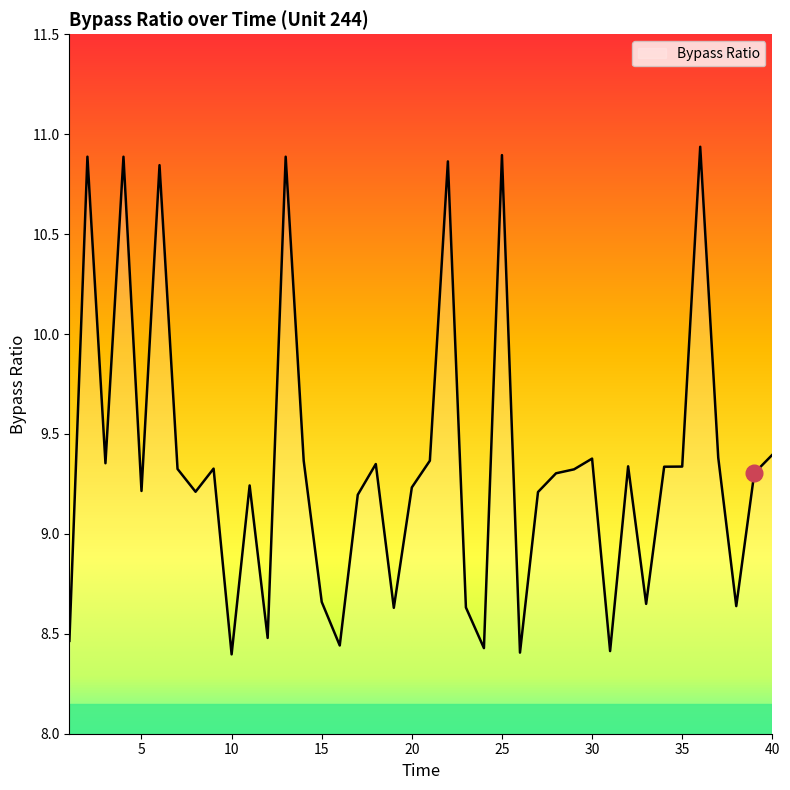

What is the difference between the maximum and minimum values?

2.5